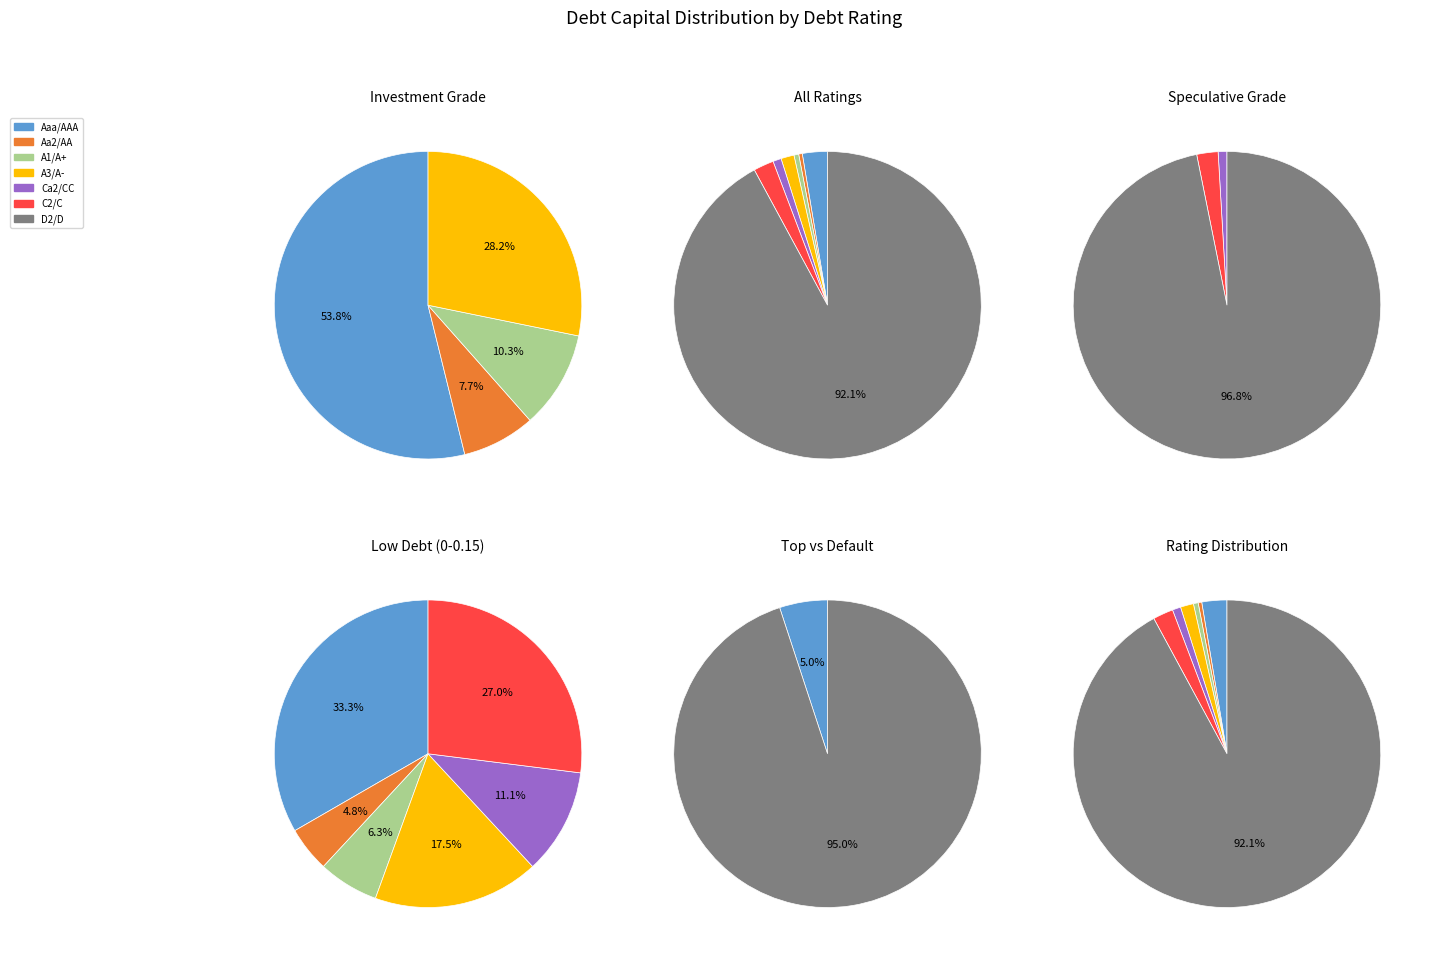

Is the sum of Aaa/AAA and A1/A+ greater than half?

No